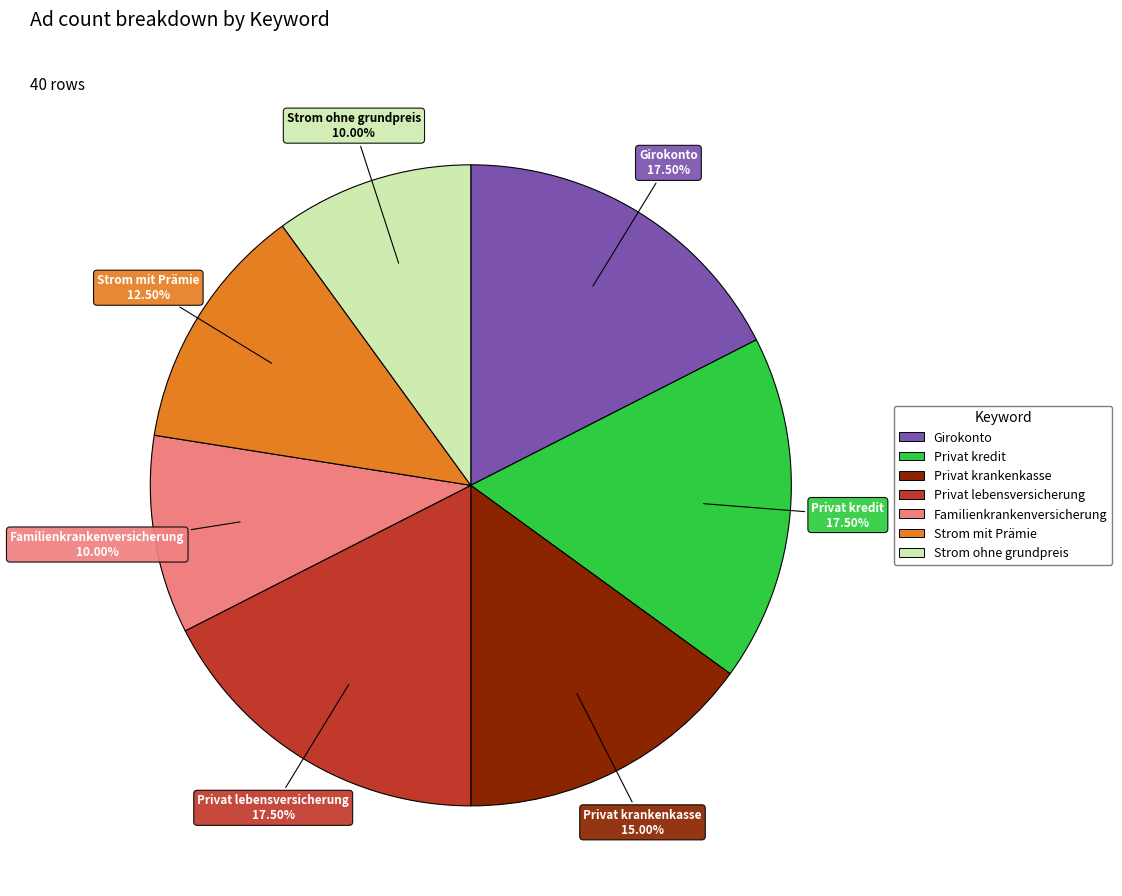

To the nearest percent, what is the average slice percentage?

14%